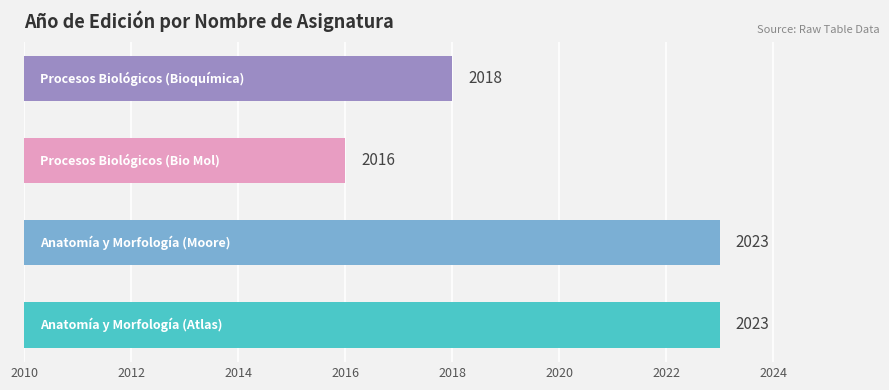

How many data points does each series have?

4